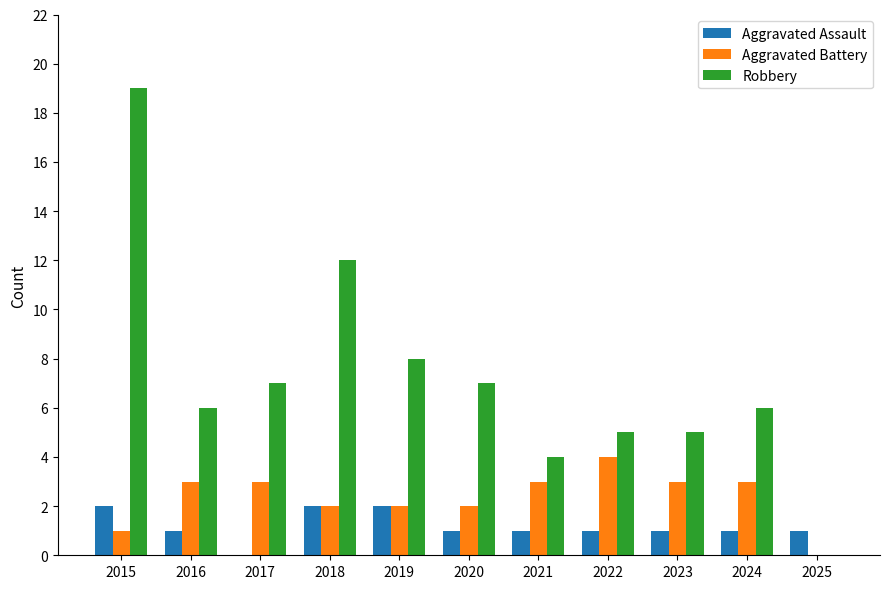

True or false: Aggravated Assault has a value of 3 at 2018.

False